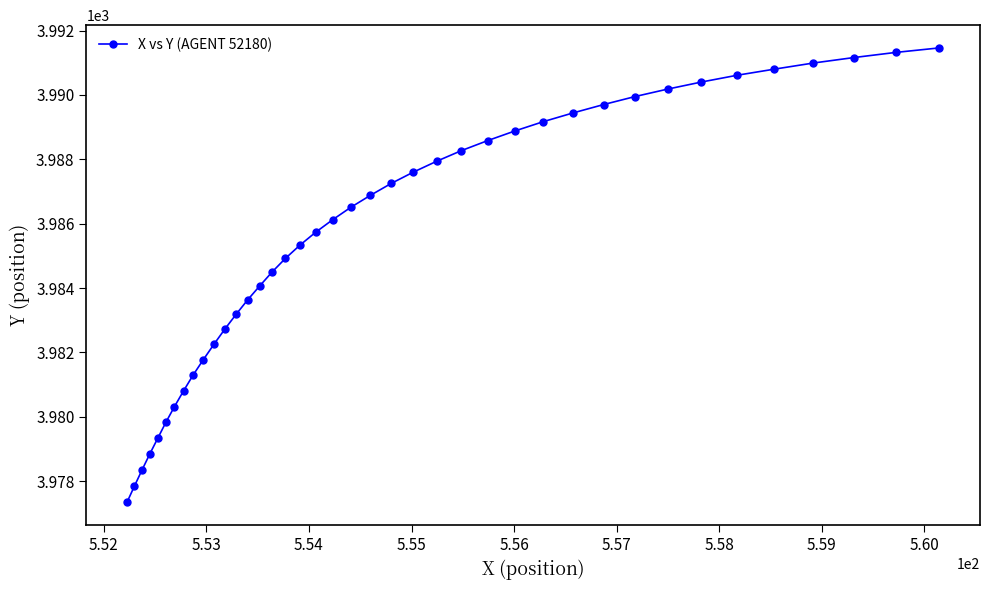

What is the value of the 10th point from the left?

3981.8